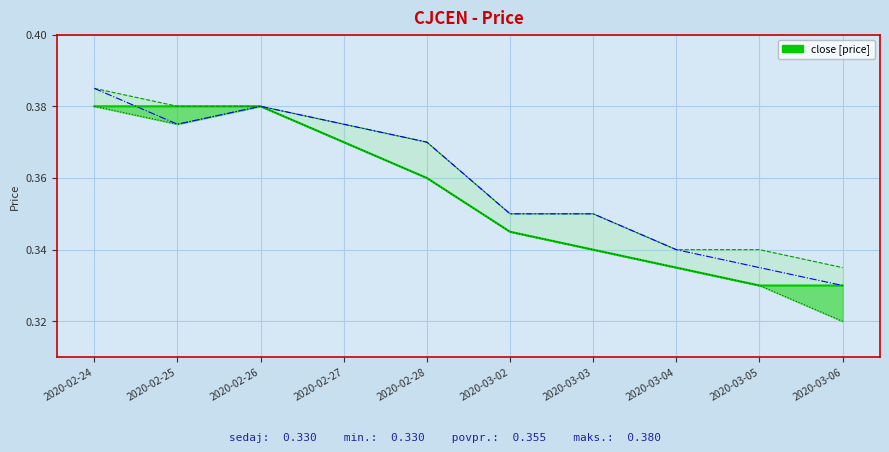

How many lines are shown in the chart?

4